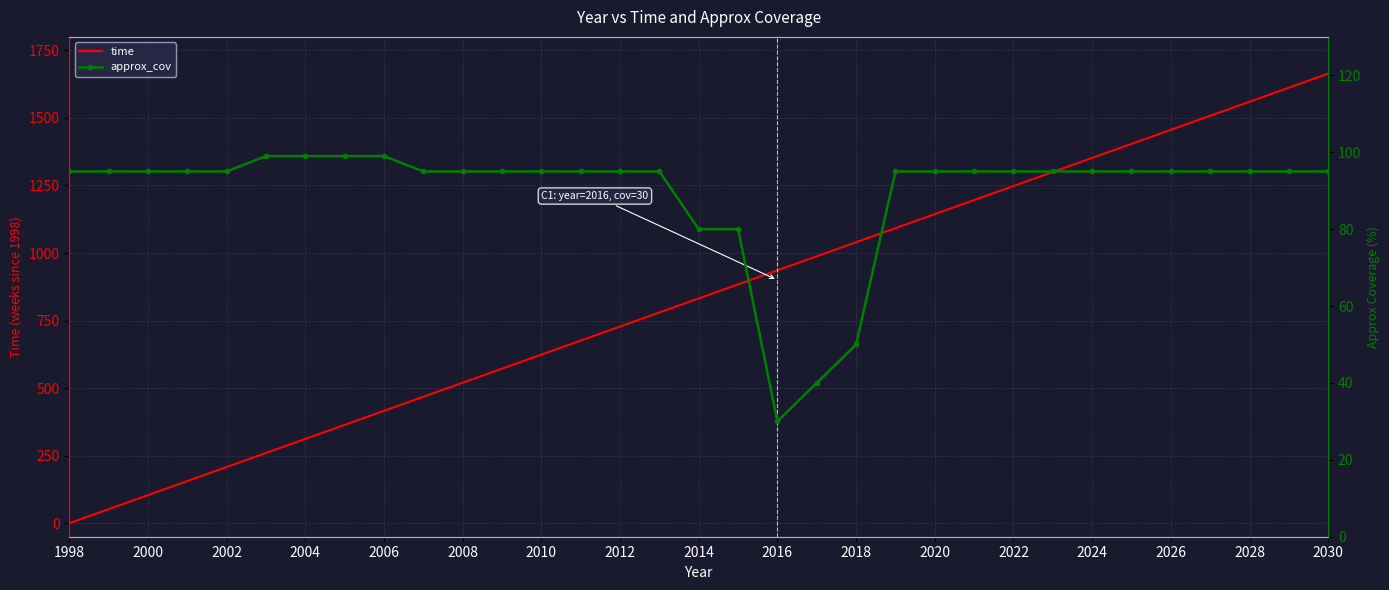

At how many categories does at least one series exceed 418?

24